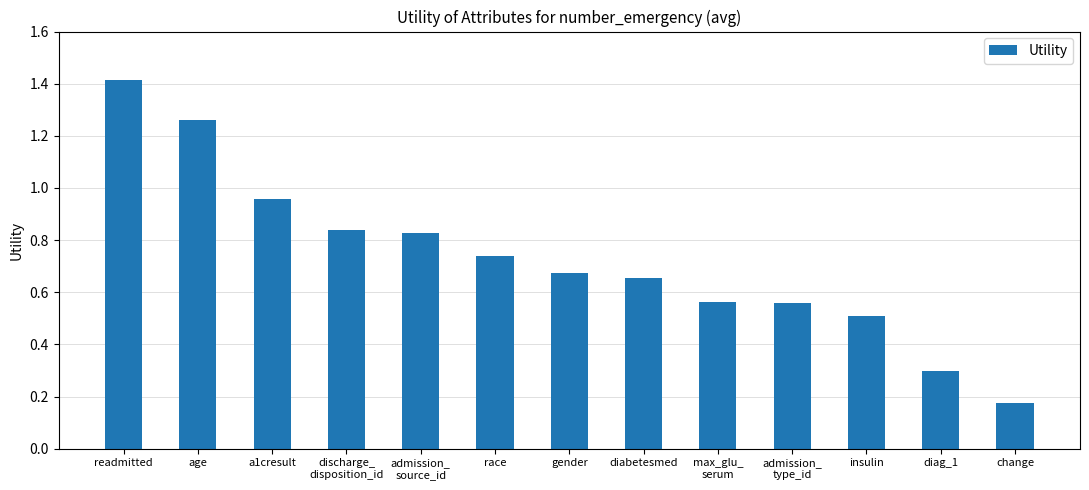

True or false: the data shows 0.3 at insulin.

False